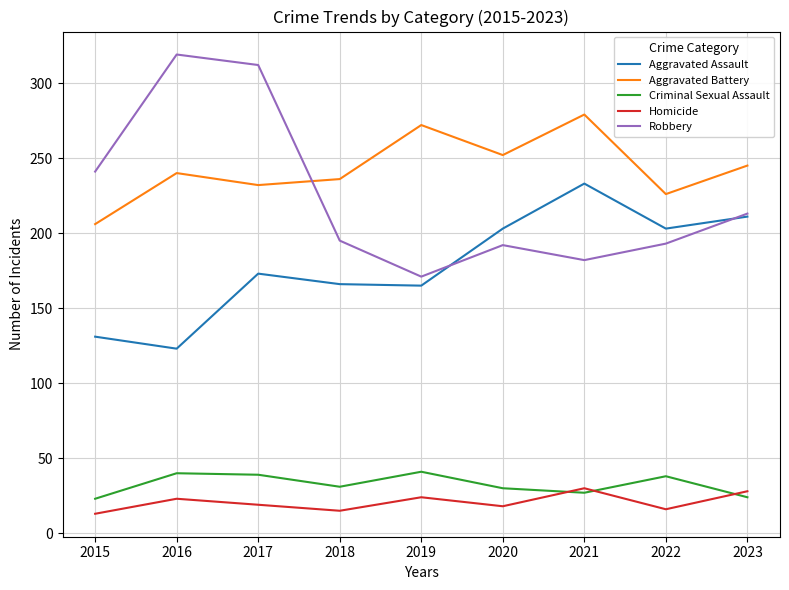

At which label is Aggravated Assault closest to 178?

2017